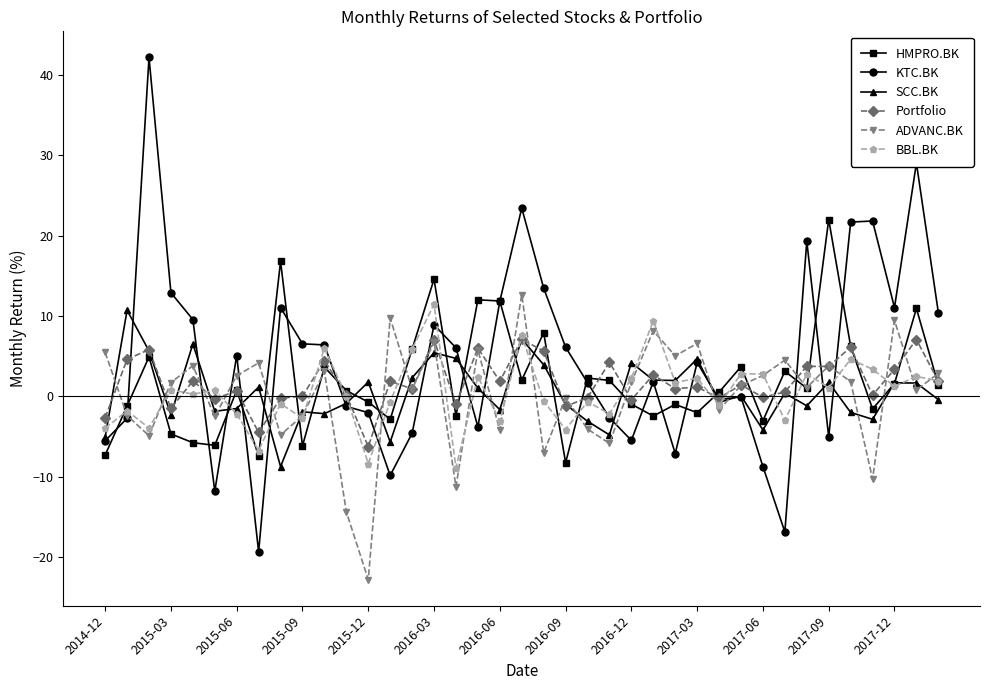

Count the number of categories in the chart.

39